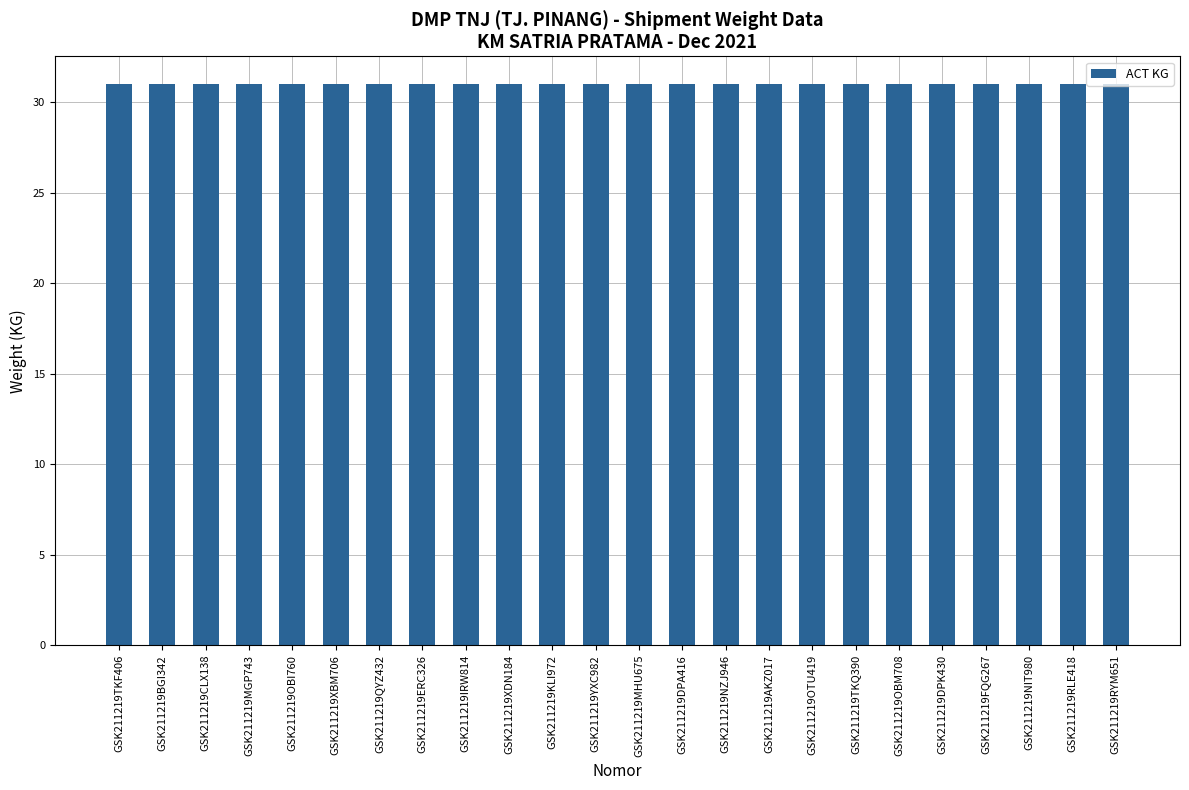

What is the sum of all ACT KG values?

744.0